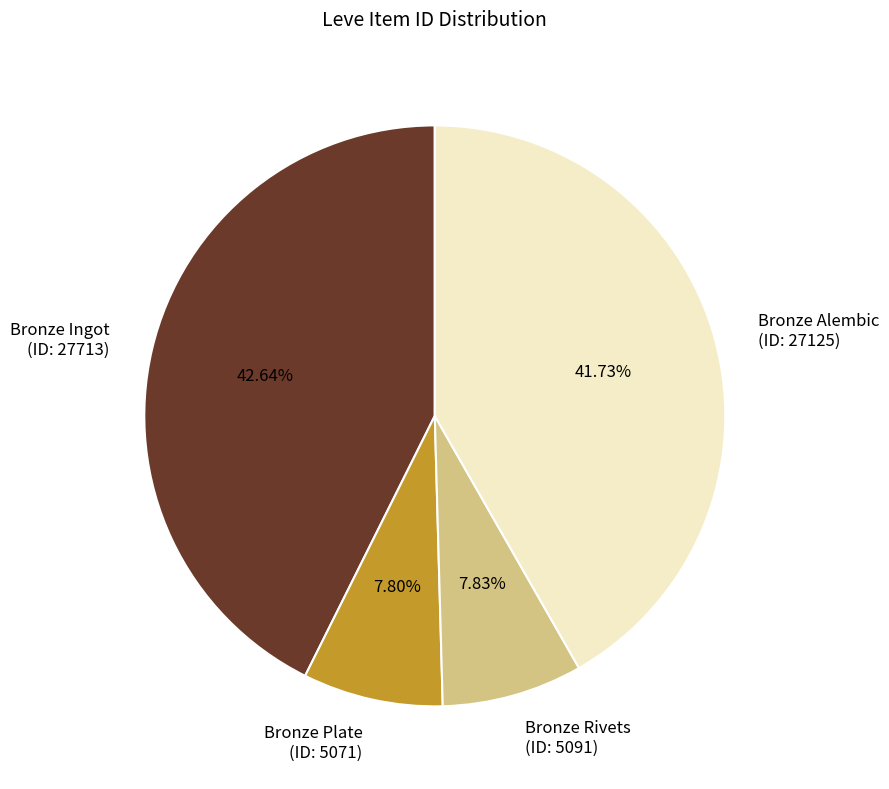

Between Bronze Alembic (ID: 27125) and Bronze Ingot (ID: 27713), which is larger?

Bronze Ingot (ID: 27713)